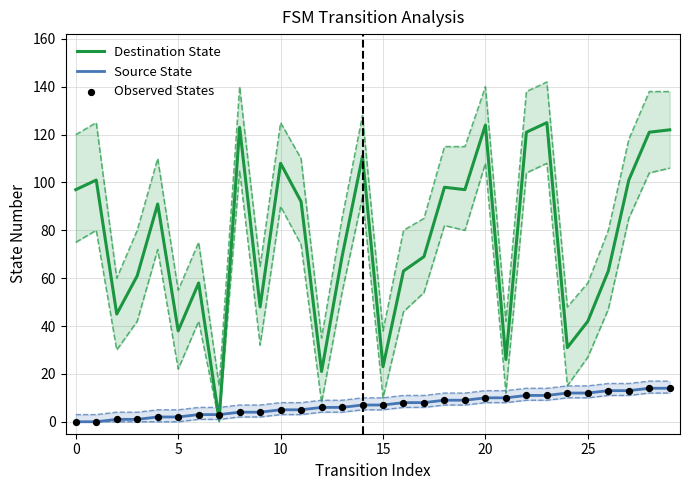

At how many categories does at least one series exceed 22?

28